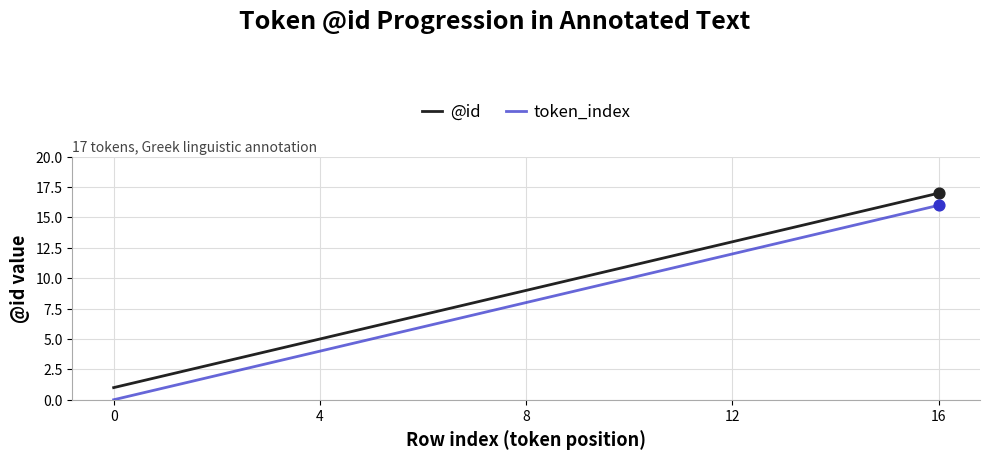

Which series has the largest total across all categories?

@id